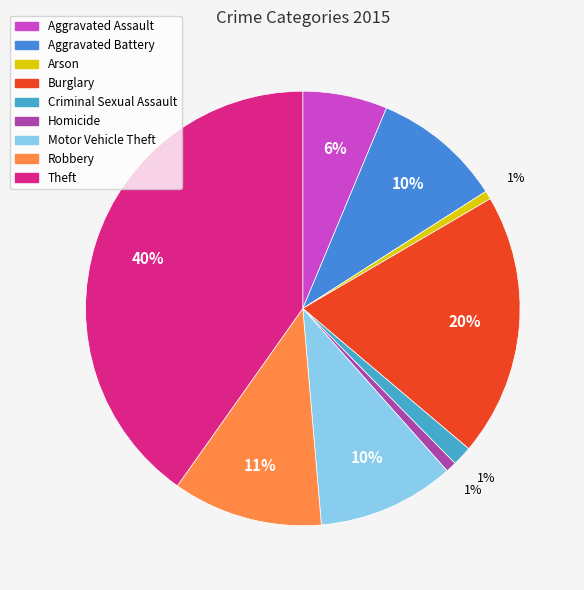

What is the change in value from Aggravated Assault to Robbery?

+116